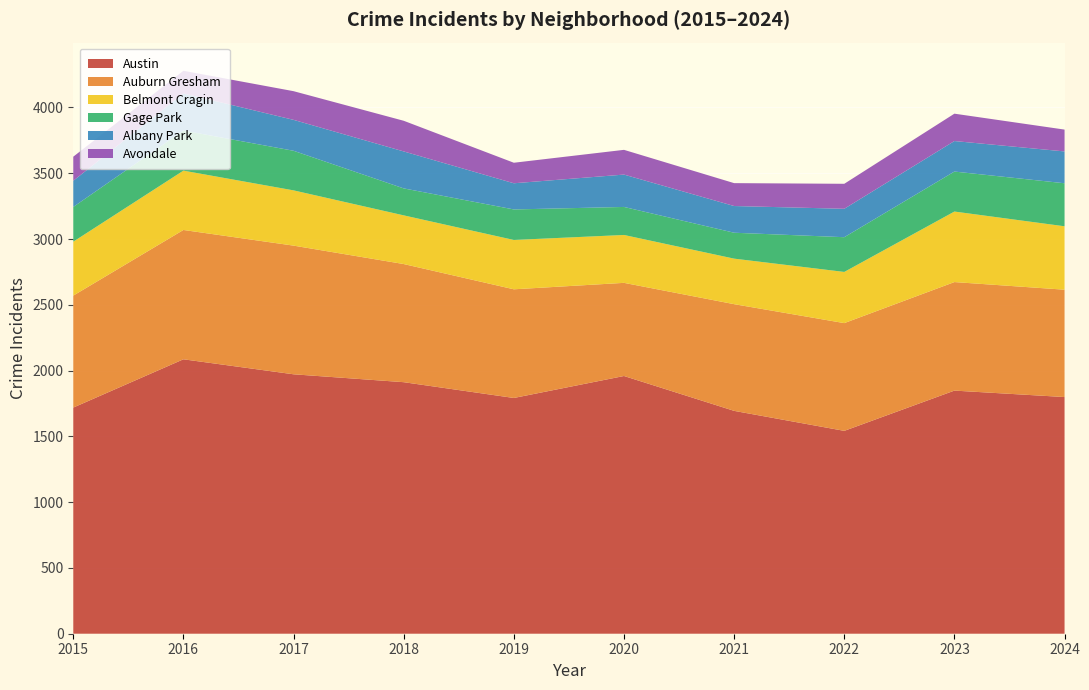

What is the total value across all series at 2023?

3953